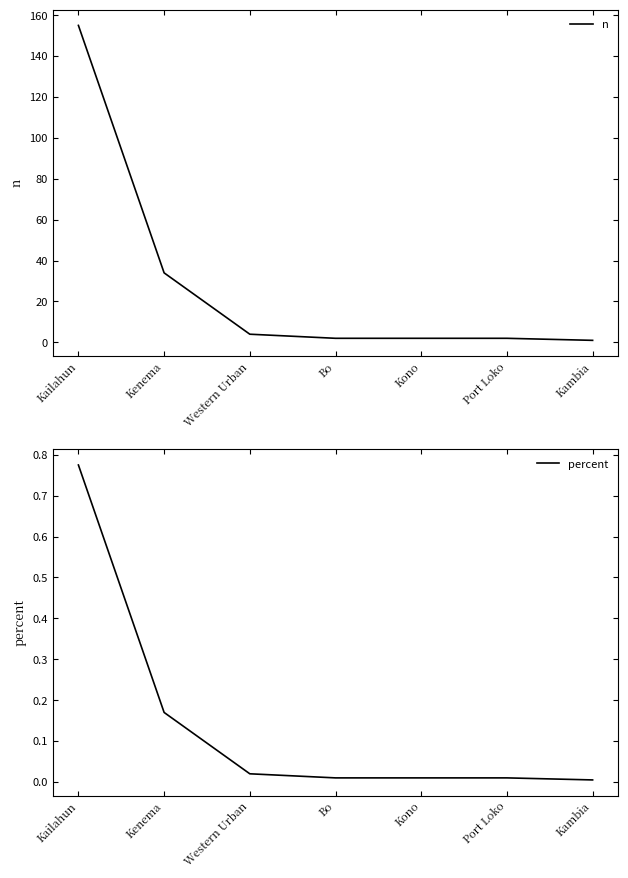

Is it true that percent equals 0.0 at Kono?

True